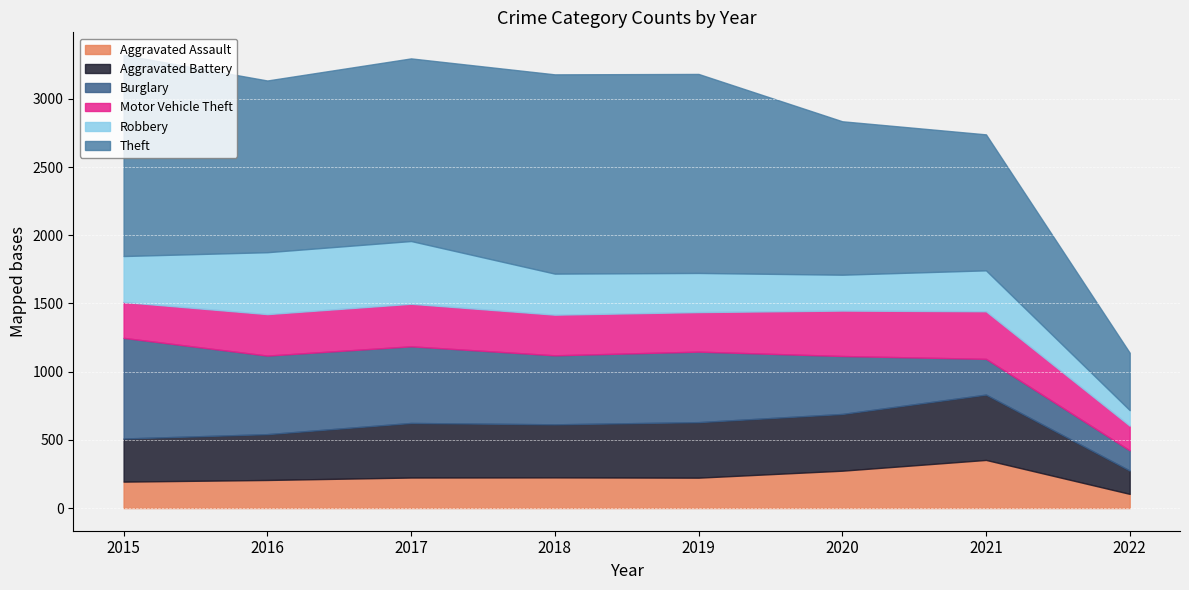

True or false: Aggravated Assault has a value of 104 at 2022.

True